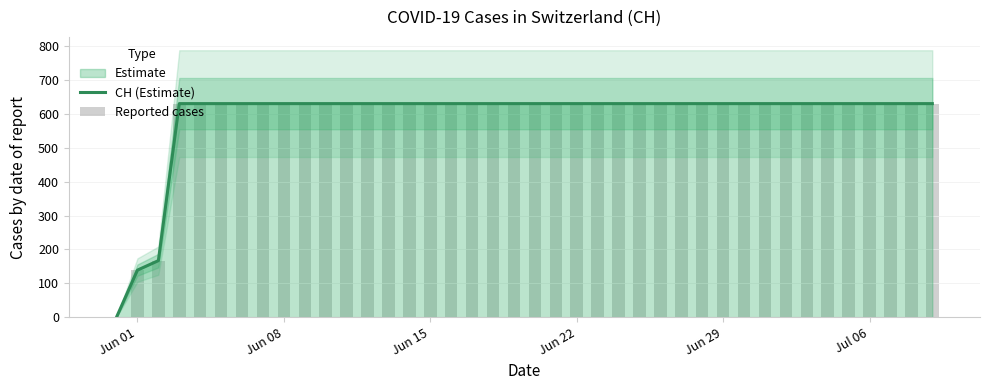

Reading left to right, transcribe all the data shown in this chart.

CH (Estimate): 0	139	167	631	631	631	631	631	631	631	631	631	631	631	631	631	631	631	631	631	631	631	631	631	631	631	631	631	631	631	631	631	631	631	631	631	631	631	631	631
Reported cases: 0	139	167	631	631	631	631	631	631	631	631	631	631	631	631	631	631	631	631	631	631	631	631	631	631	631	631	631	631	631	631	631	631	631	631	631	631	631	631	631